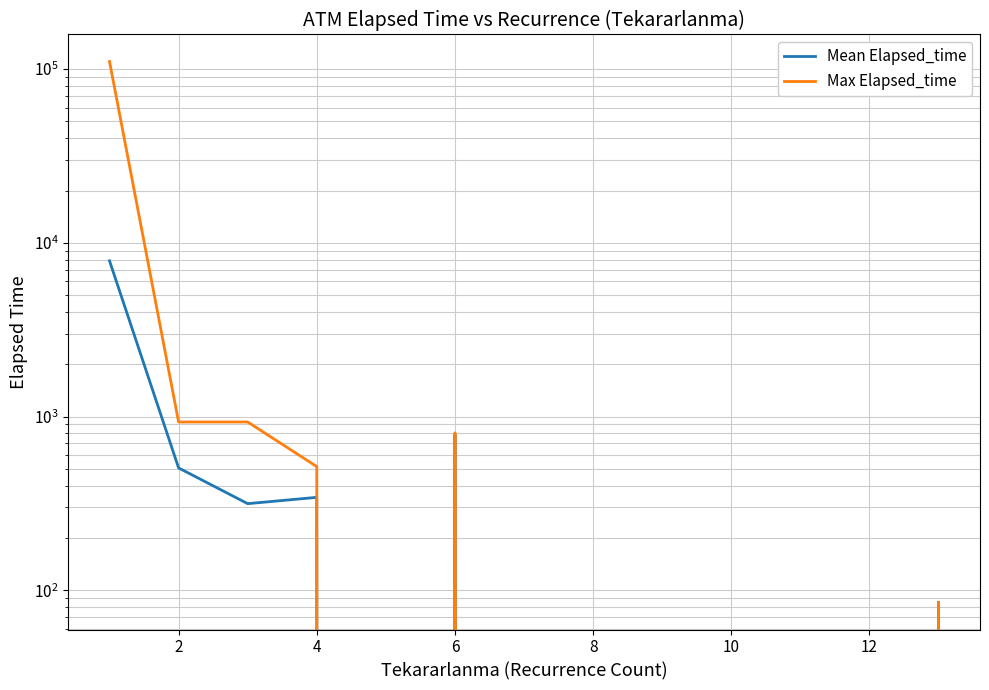

List the series in order of their overall mean, highest first.

Max Elapsed_time, Mean Elapsed_time